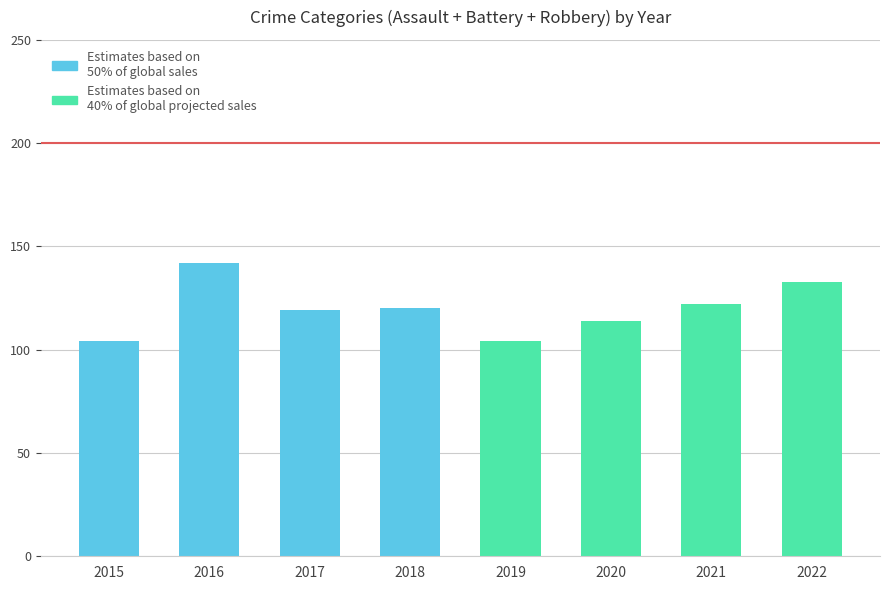

What is the sum of all values?

958